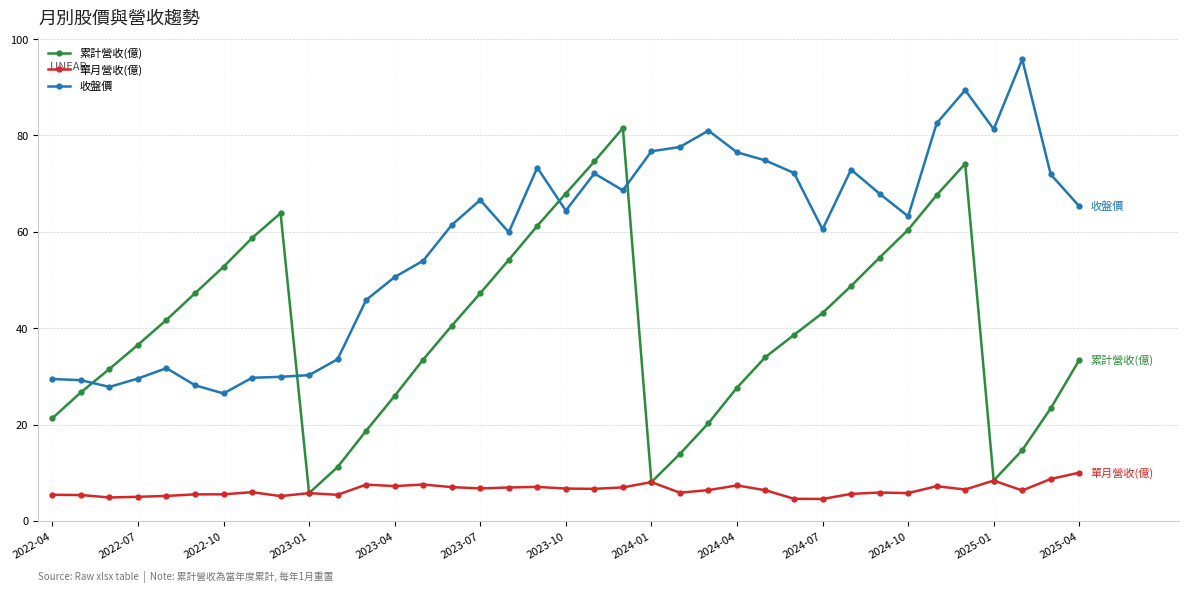

Rank the series by their maximum value, from highest to lowest.

收盤價, 累計營收(億), 單月營收(億)